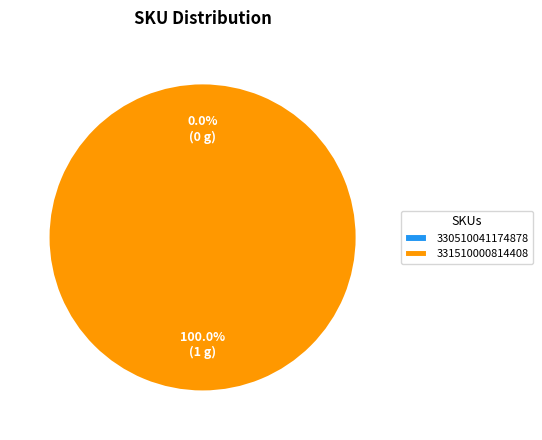

What is the change in value from 330510041174878 to 331510000814408?

+1